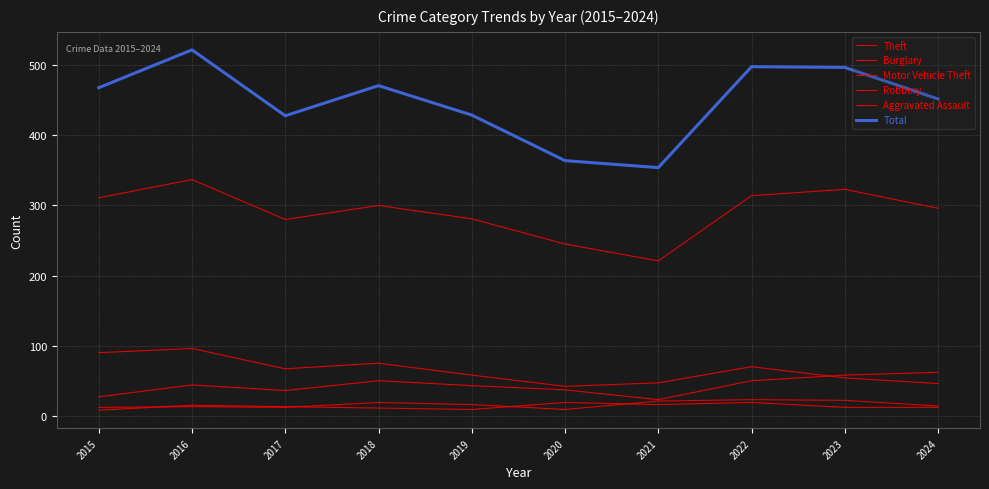

Reading left to right, list all the values displayed in this chart.

Theft: 311	337	280	300	281	245	221	314	323	296
Burglary: 90	96	67	75	58	42	47	70	54	46
Motor Vehicle Theft: 27	44	36	50	43	37	23	50	58	62
Robbery: 8	15	13	11	9	19	16	19	12	12
Aggravated Assault: 12	13	12	19	16	9	21	23	22	14
Total: 468	522	428	471	429	364	354	498	497	452